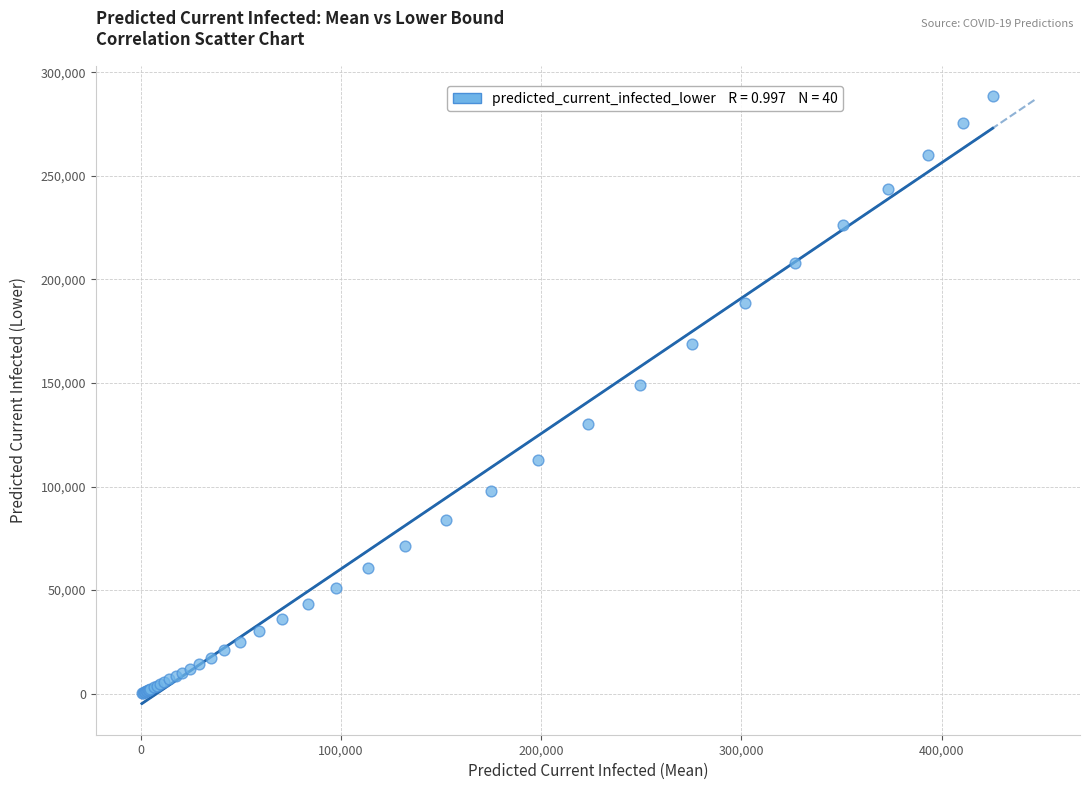

What Y value in the scatter plot is closest to 144411?

149209